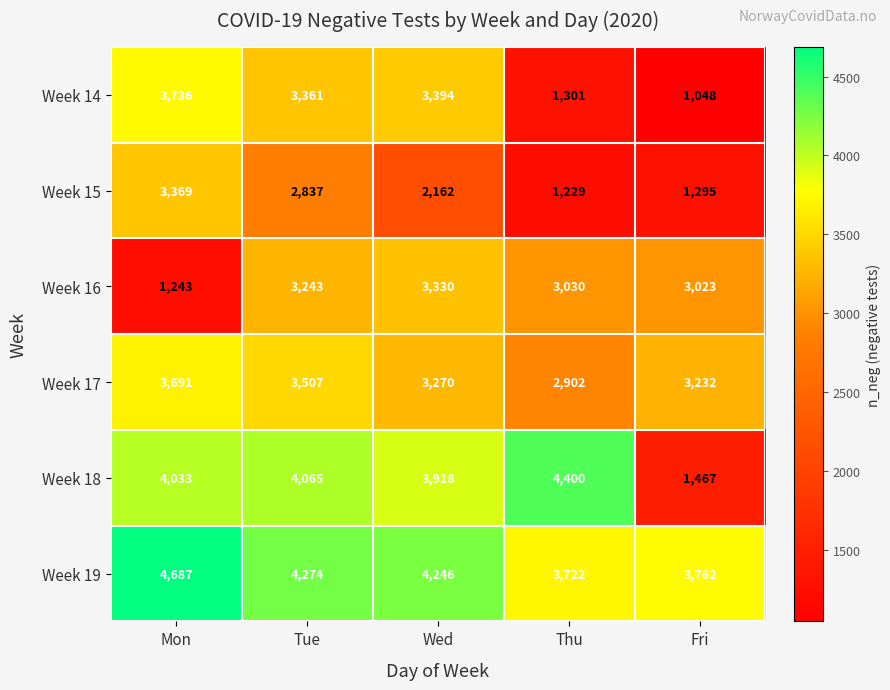

At which label does Week 15 first exceed 2162?

Mon